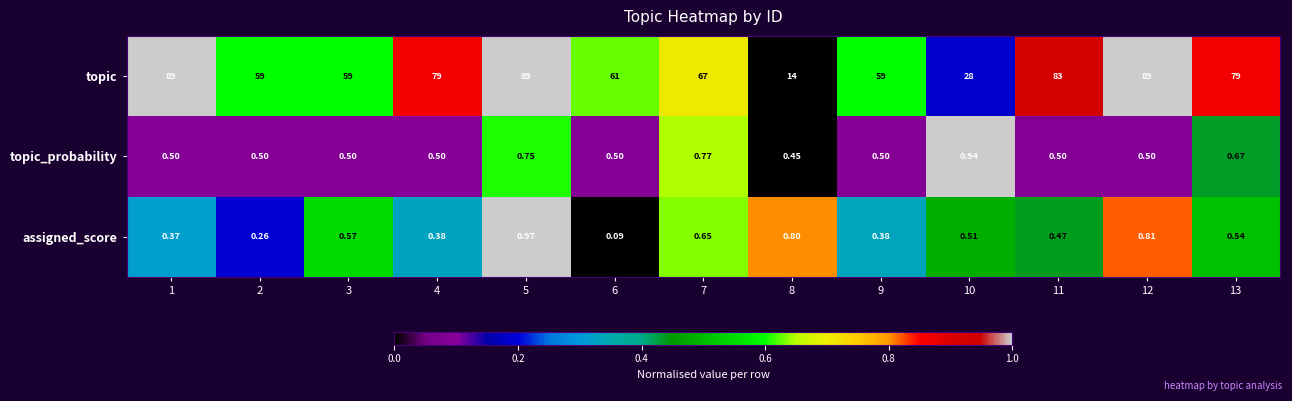

List the series in order of their peak value, lowest first.

topic_probability, assigned_score, topic